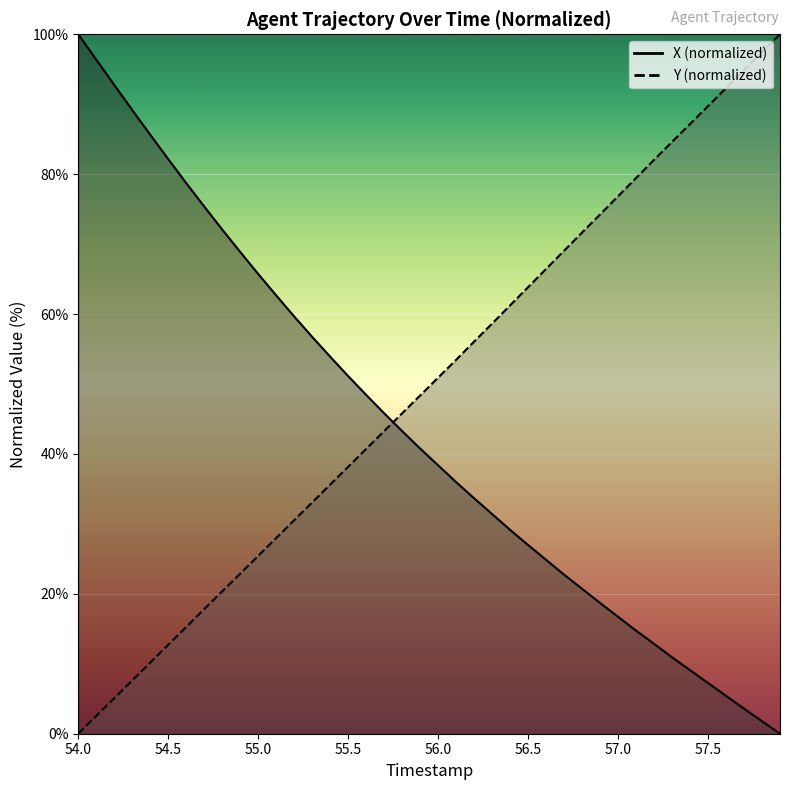

How many data points does each series have?

40